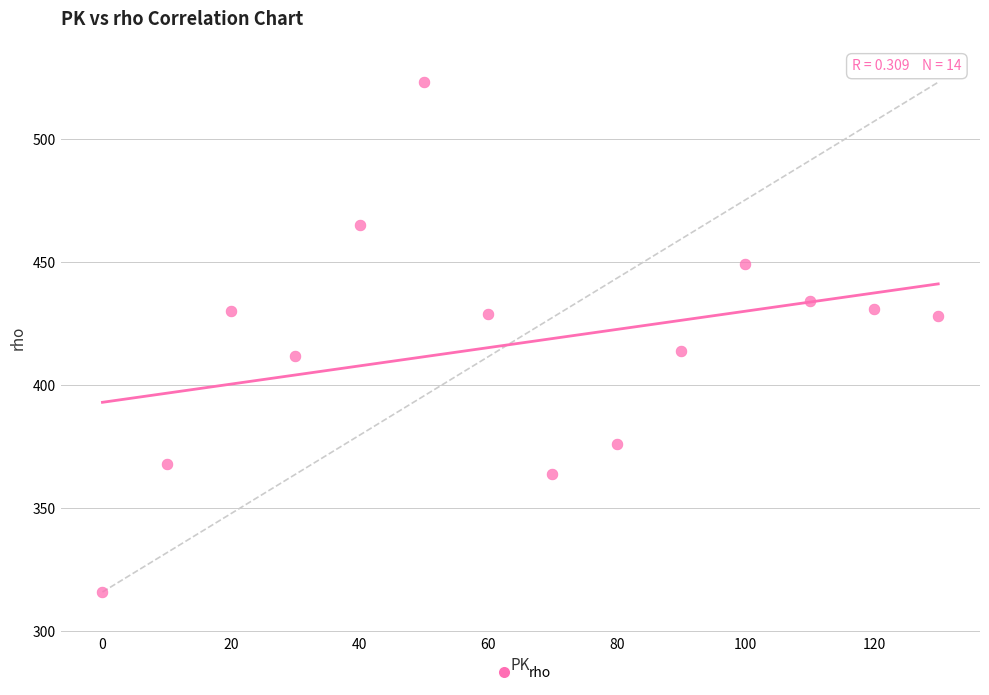

What is the range of Y values (max minus min)?

207